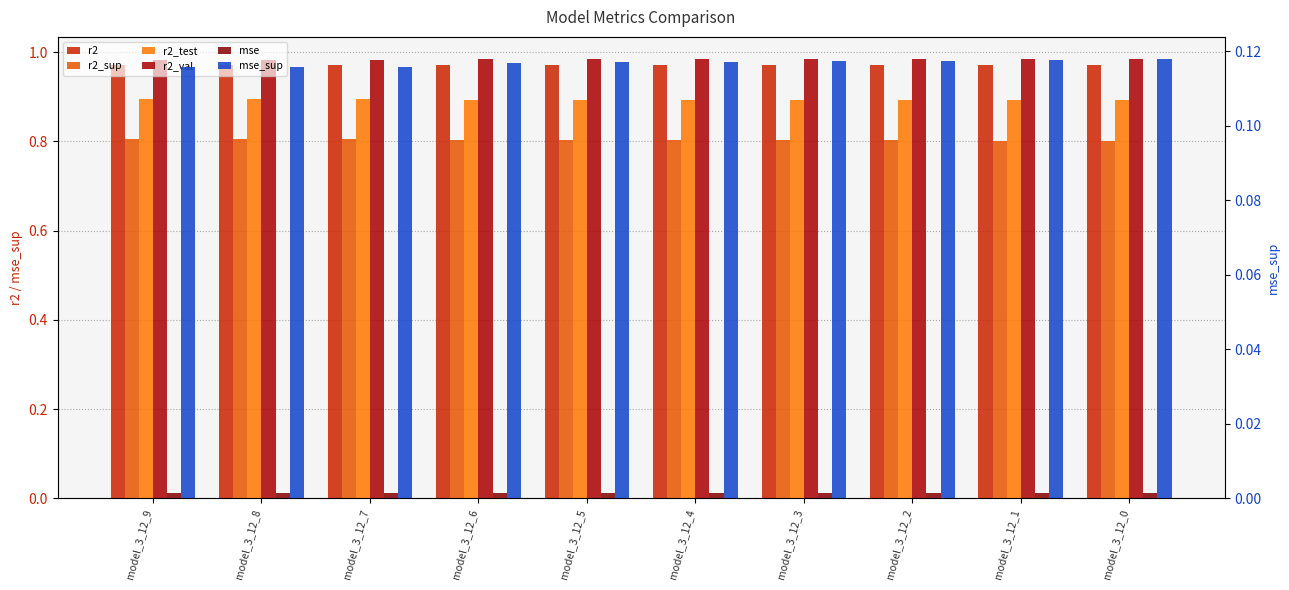

At which label does r2_test reach its minimum?

model_3_12_0